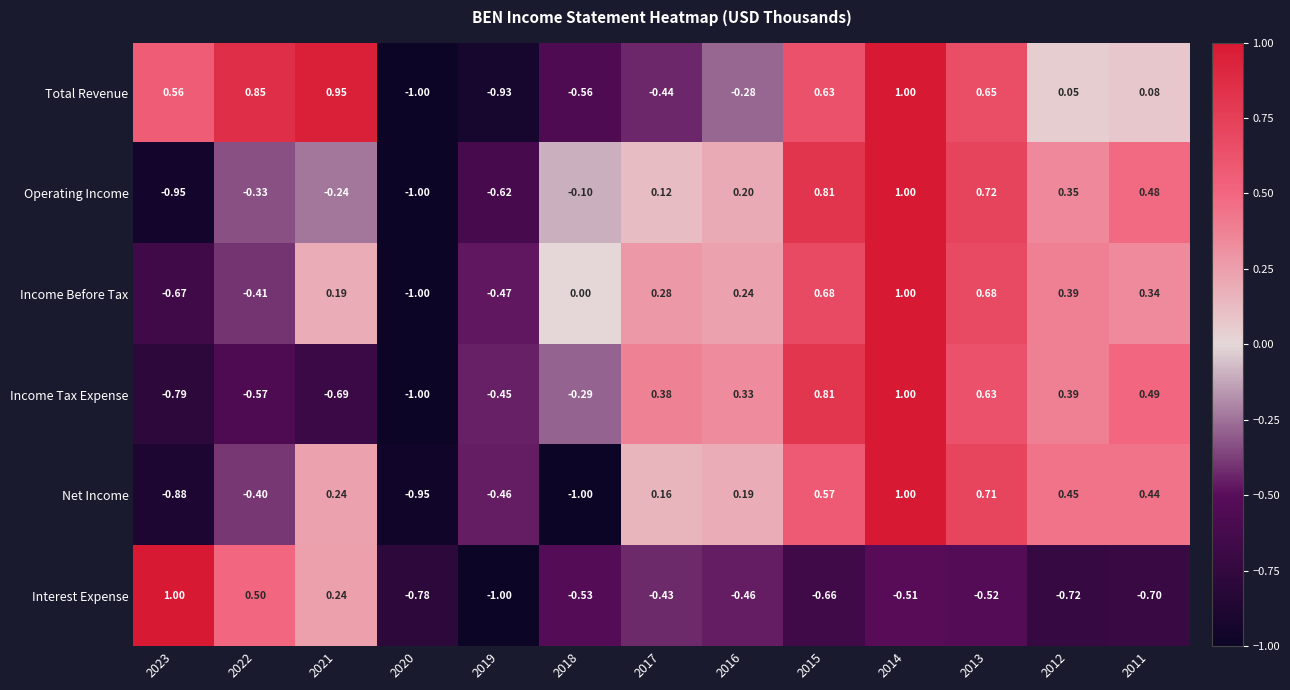

At 2018, list the series in order from smallest to largest.

Net Income, Total Revenue, Interest Expense, Income Tax Expense, Operating Income, Income Before Tax